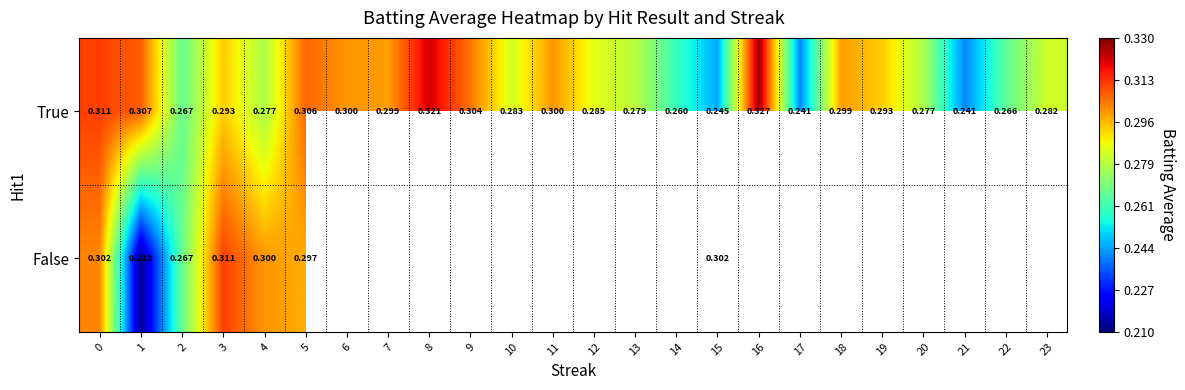

True or false: False has a value of 0.3 at 1.

False